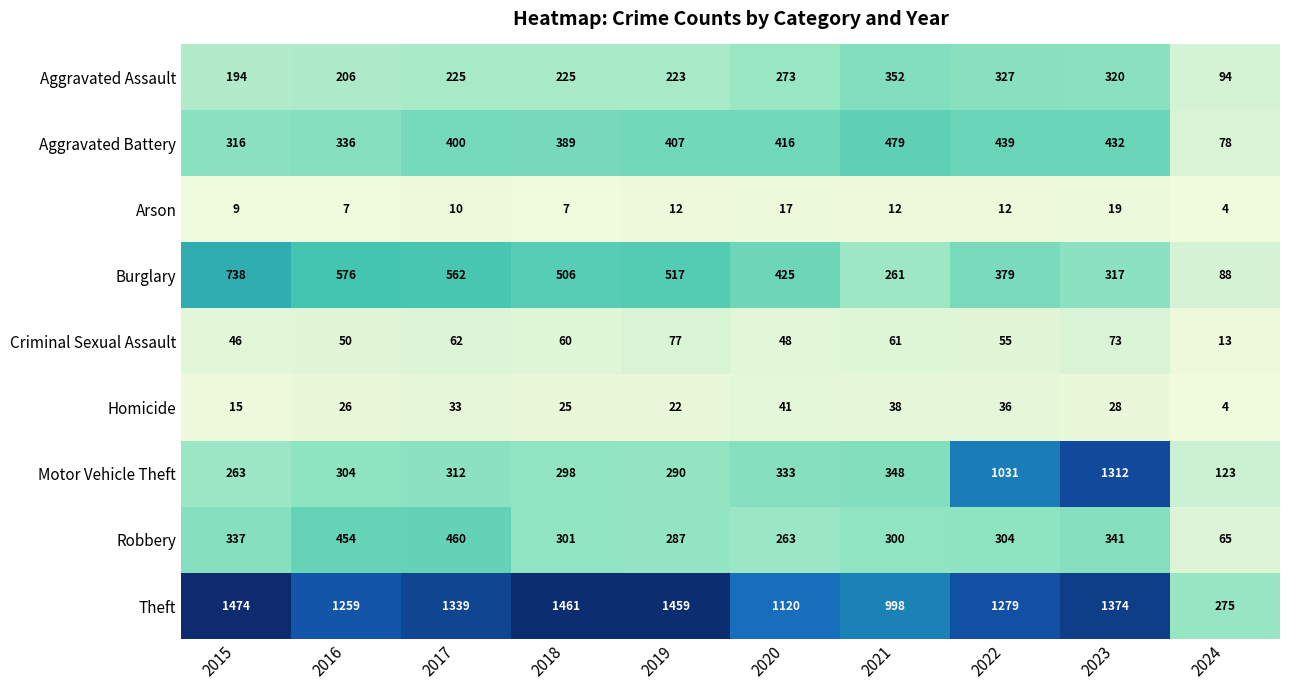

What is the spread (max minus min) of values at 2018?

1454